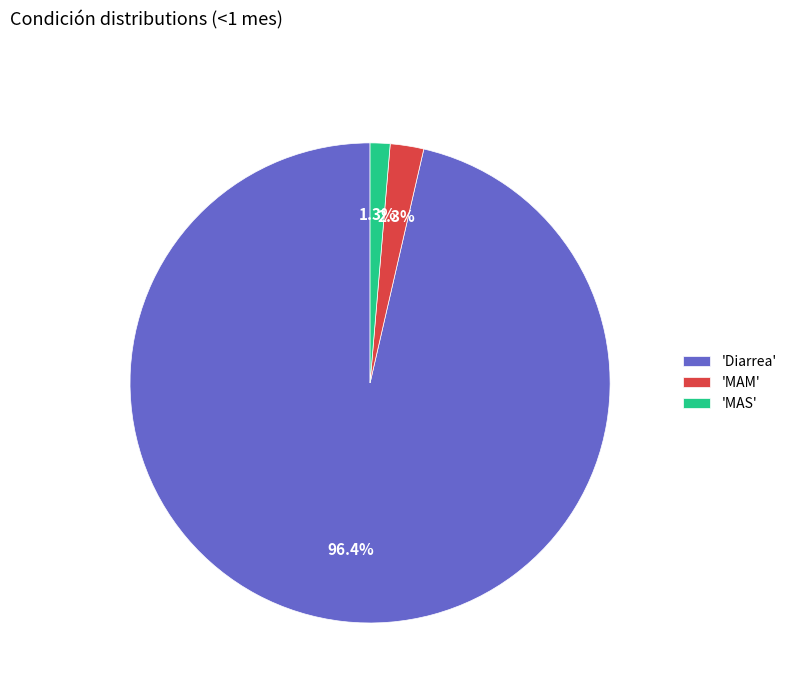

To the nearest percent, what is the difference between the largest and smallest slice percentages?

95%